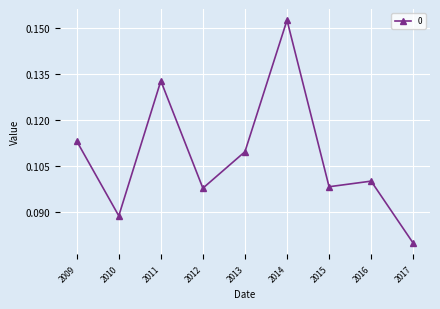

Which label corresponds to the smallest value in the chart?

2017